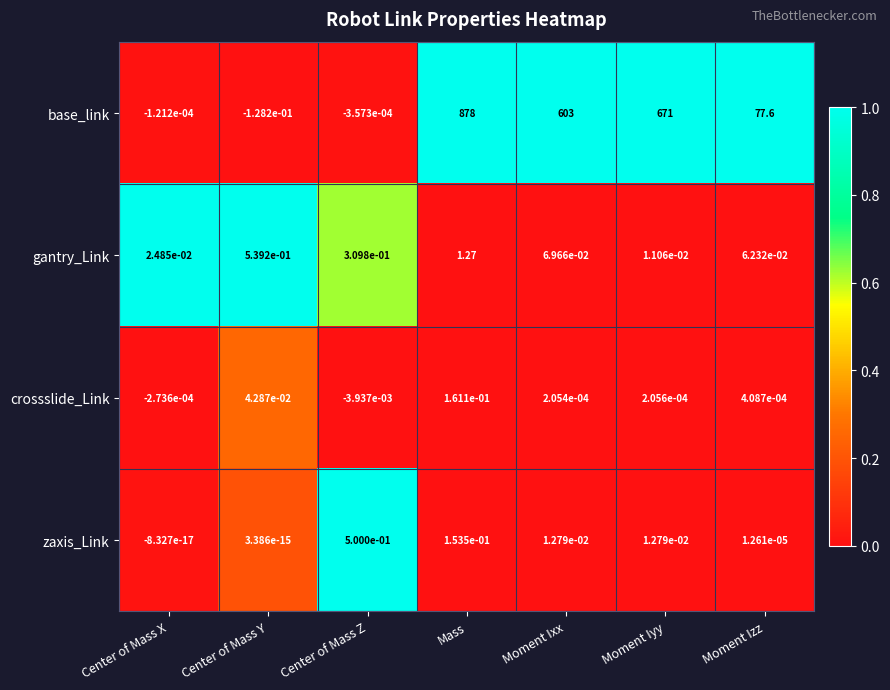

At which category does the chart reach its minimum across all series?

Center of Mass Y